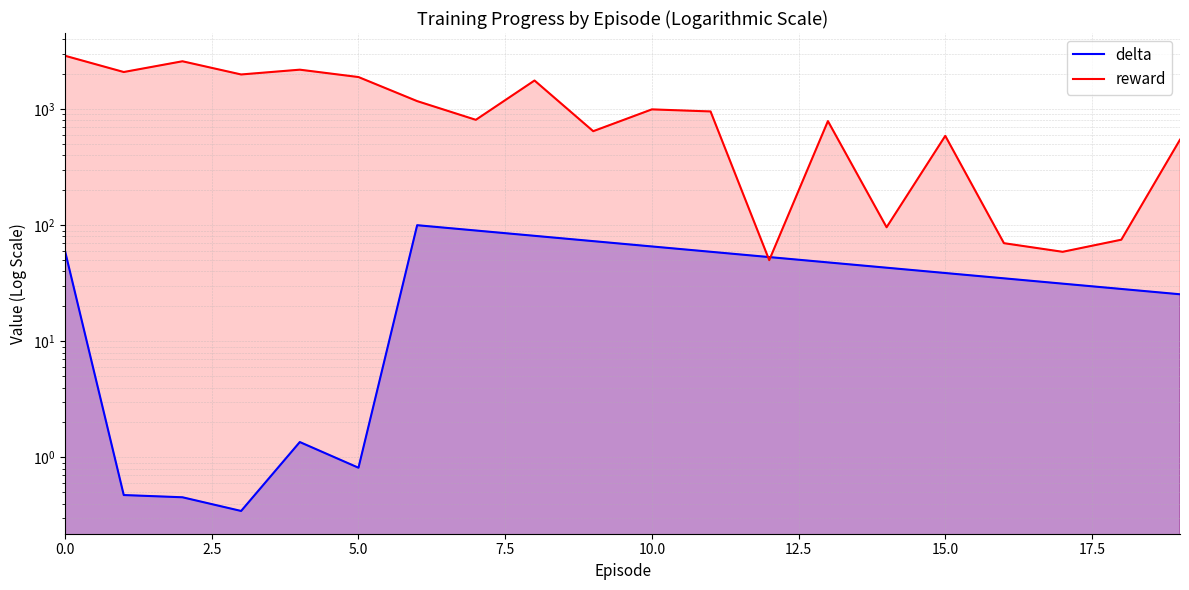

How many intersections are there between delta and reward?

2